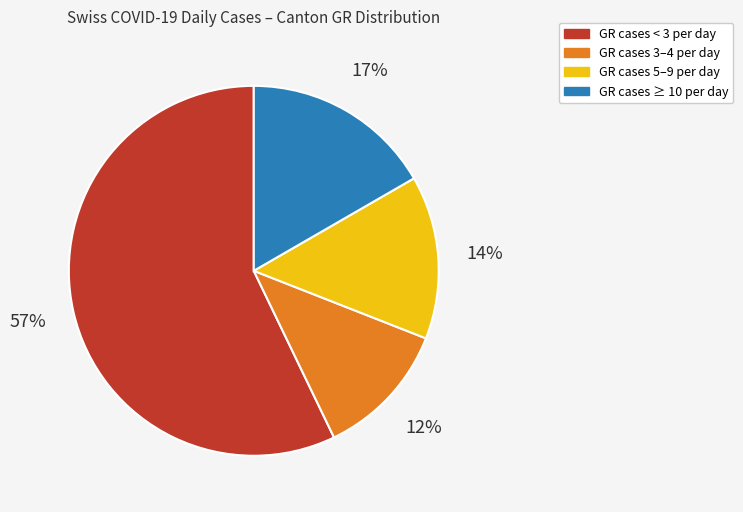

To the nearest percent, what is the average slice percentage?

25%